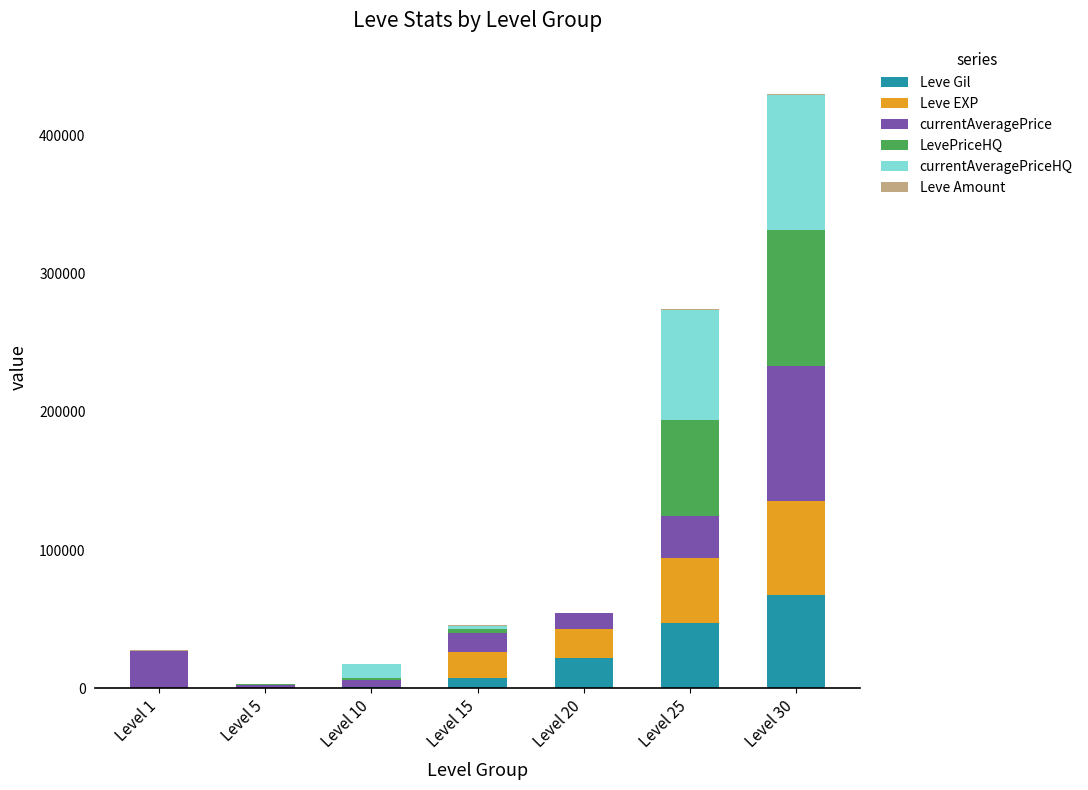

At which category is the sum across all series the highest?

Level 30